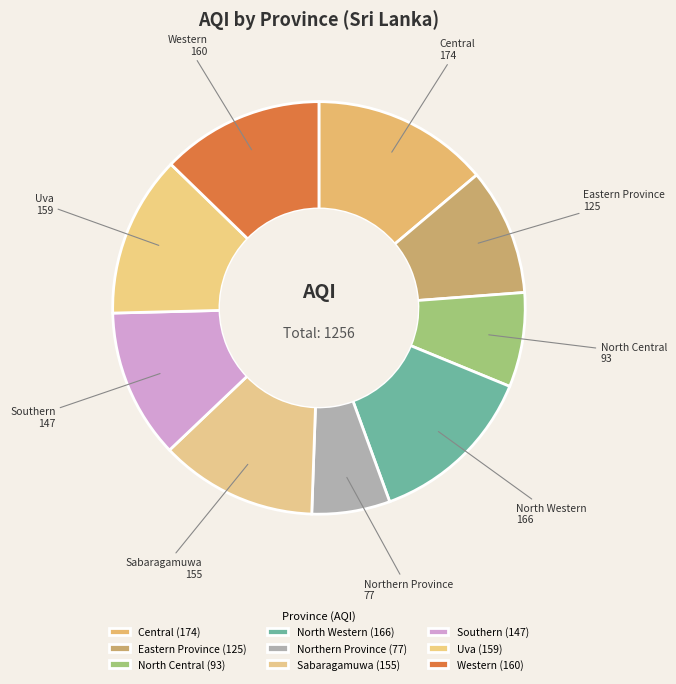

How many slices are in this pie chart?

9